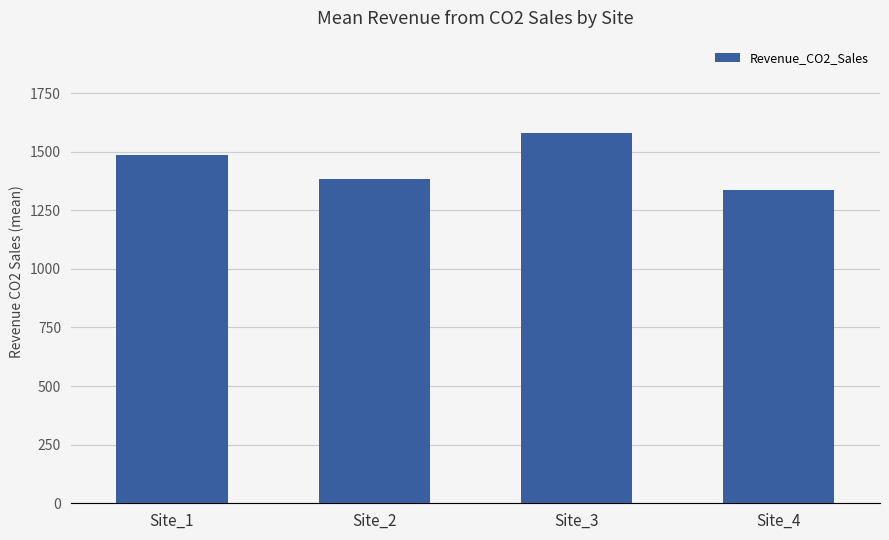

At which category does the chart reach its minimum across all series?

Site_4